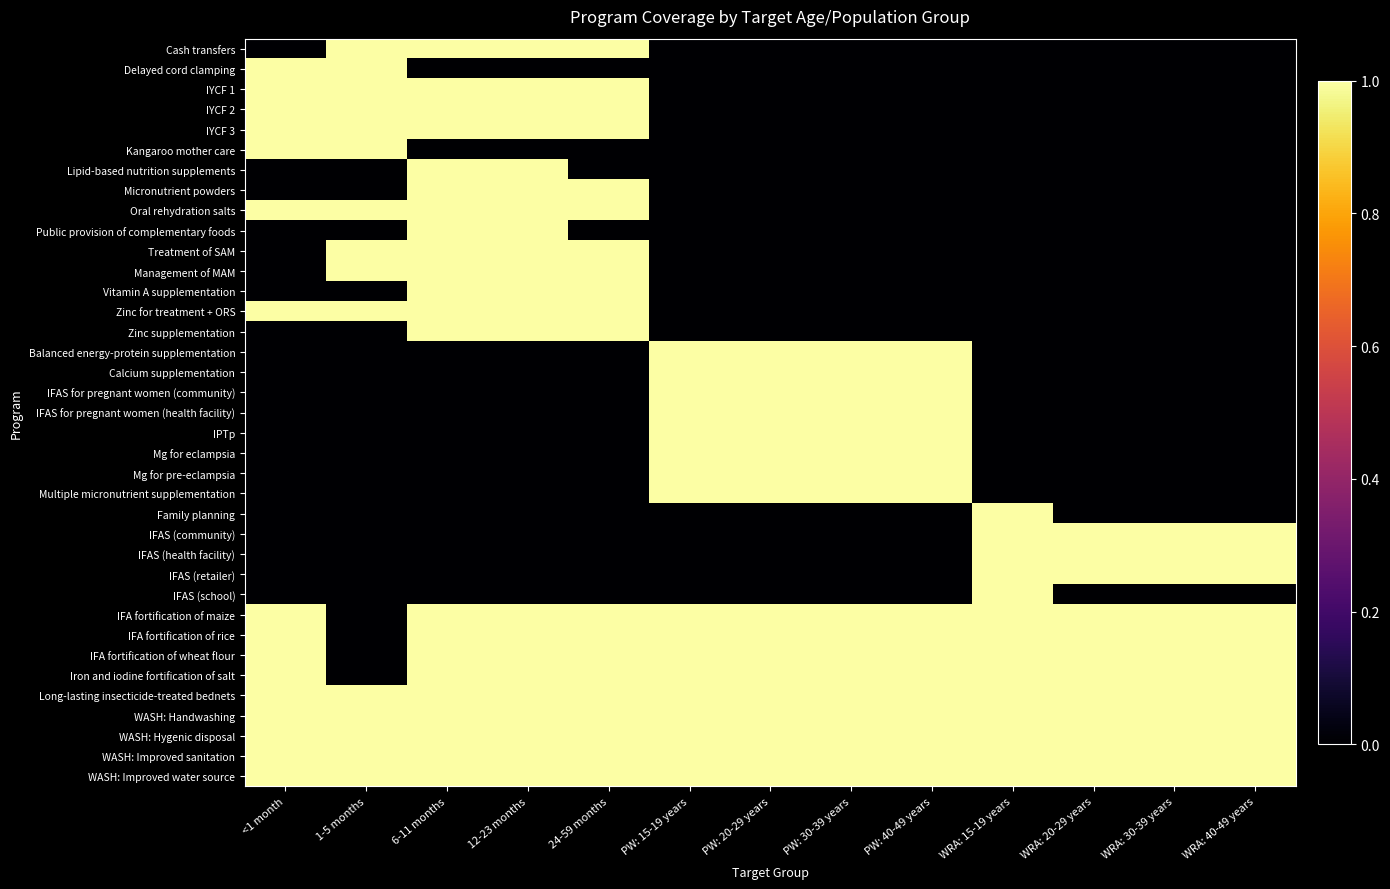

Reading left to right, extract all data points from this chart.

Cash transfers: <1 month=0	1-5 months=1	6-11 months=1	12-23 months=1	24-59 months=1	PW: 15-19 years=0	PW: 20-29 years=0	PW: 30-39 years=0	PW: 40-49 years=0	WRA: 15-19 years=0	WRA: 20-29 years=0	WRA: 30-39 years=0	WRA: 40-49 years=0
Delayed cord clamping: <1 month=1	1-5 months=1	6-11 months=0	12-23 months=0	24-59 months=0	PW: 15-19 years=0	PW: 20-29 years=0	PW: 30-39 years=0	PW: 40-49 years=0	WRA: 15-19 years=0	WRA: 20-29 years=0	WRA: 30-39 years=0	WRA: 40-49 years=0
IYCF 1: <1 month=1	1-5 months=1	6-11 months=1	12-23 months=1	24-59 months=1	PW: 15-19 years=0	PW: 20-29 years=0	PW: 30-39 years=0	PW: 40-49 years=0	WRA: 15-19 years=0	WRA: 20-29 years=0	WRA: 30-39 years=0	WRA: 40-49 years=0
IYCF 2: <1 month=1	1-5 months=1	6-11 months=1	12-23 months=1	24-59 months=1	PW: 15-19 years=0	PW: 20-29 years=0	PW: 30-39 years=0	PW: 40-49 years=0	WRA: 15-19 years=0	WRA: 20-29 years=0	WRA: 30-39 years=0	WRA: 40-49 years=0
IYCF 3: <1 month=1	1-5 months=1	6-11 months=1	12-23 months=1	24-59 months=1	PW: 15-19 years=0	PW: 20-29 years=0	PW: 30-39 years=0	PW: 40-49 years=0	WRA: 15-19 years=0	WRA: 20-29 years=0	WRA: 30-39 years=0	WRA: 40-49 years=0
Kangaroo mother care: <1 month=1	1-5 months=1	6-11 months=0	12-23 months=0	24-59 months=0	PW: 15-19 years=0	PW: 20-29 years=0	PW: 30-39 years=0	PW: 40-49 years=0	WRA: 15-19 years=0	WRA: 20-29 years=0	WRA: 30-39 years=0	WRA: 40-49 years=0
Lipid-based nutrition supplements: <1 month=0	1-5 months=0	6-11 months=1	12-23 months=1	24-59 months=0	PW: 15-19 years=0	PW: 20-29 years=0	PW: 30-39 years=0	PW: 40-49 years=0	WRA: 15-19 years=0	WRA: 20-29 years=0	WRA: 30-39 years=0	WRA: 40-49 years=0
Micronutrient powders: <1 month=0	1-5 months=0	6-11 months=1	12-23 months=1	24-59 months=1	PW: 15-19 years=0	PW: 20-29 years=0	PW: 30-39 years=0	PW: 40-49 years=0	WRA: 15-19 years=0	WRA: 20-29 years=0	WRA: 30-39 years=0	WRA: 40-49 years=0
Oral rehydration salts: <1 month=1	1-5 months=1	6-11 months=1	12-23 months=1	24-59 months=1	PW: 15-19 years=0	PW: 20-29 years=0	PW: 30-39 years=0	PW: 40-49 years=0	WRA: 15-19 years=0	WRA: 20-29 years=0	WRA: 30-39 years=0	WRA: 40-49 years=0
Public provision of complementary foods: <1 month=0	1-5 months=0	6-11 months=1	12-23 months=1	24-59 months=0	PW: 15-19 years=0	PW: 20-29 years=0	PW: 30-39 years=0	PW: 40-49 years=0	WRA: 15-19 years=0	WRA: 20-29 years=0	WRA: 30-39 years=0	WRA: 40-49 years=0
Treatment of SAM: <1 month=0	1-5 months=1	6-11 months=1	12-23 months=1	24-59 months=1	PW: 15-19 years=0	PW: 20-29 years=0	PW: 30-39 years=0	PW: 40-49 years=0	WRA: 15-19 years=0	WRA: 20-29 years=0	WRA: 30-39 years=0	WRA: 40-49 years=0
Management of MAM: <1 month=0	1-5 months=1	6-11 months=1	12-23 months=1	24-59 months=1	PW: 15-19 years=0	PW: 20-29 years=0	PW: 30-39 years=0	PW: 40-49 years=0	WRA: 15-19 years=0	WRA: 20-29 years=0	WRA: 30-39 years=0	WRA: 40-49 years=0
Vitamin A supplementation: <1 month=0	1-5 months=0	6-11 months=1	12-23 months=1	24-59 months=1	PW: 15-19 years=0	PW: 20-29 years=0	PW: 30-39 years=0	PW: 40-49 years=0	WRA: 15-19 years=0	WRA: 20-29 years=0	WRA: 30-39 years=0	WRA: 40-49 years=0
Zinc for treatment + ORS: <1 month=1	1-5 months=1	6-11 months=1	12-23 months=1	24-59 months=1	PW: 15-19 years=0	PW: 20-29 years=0	PW: 30-39 years=0	PW: 40-49 years=0	WRA: 15-19 years=0	WRA: 20-29 years=0	WRA: 30-39 years=0	WRA: 40-49 years=0
Zinc supplementation: <1 month=0	1-5 months=0	6-11 months=1	12-23 months=1	24-59 months=1	PW: 15-19 years=0	PW: 20-29 years=0	PW: 30-39 years=0	PW: 40-49 years=0	WRA: 15-19 years=0	WRA: 20-29 years=0	WRA: 30-39 years=0	WRA: 40-49 years=0
Balanced energy-protein supplementation: <1 month=0	1-5 months=0	6-11 months=0	12-23 months=0	24-59 months=0	PW: 15-19 years=1	PW: 20-29 years=1	PW: 30-39 years=1	PW: 40-49 years=1	WRA: 15-19 years=0	WRA: 20-29 years=0	WRA: 30-39 years=0	WRA: 40-49 years=0
Calcium supplementation: <1 month=0	1-5 months=0	6-11 months=0	12-23 months=0	24-59 months=0	PW: 15-19 years=1	PW: 20-29 years=1	PW: 30-39 years=1	PW: 40-49 years=1	WRA: 15-19 years=0	WRA: 20-29 years=0	WRA: 30-39 years=0	WRA: 40-49 years=0
IFAS for pregnant women (community): <1 month=0	1-5 months=0	6-11 months=0	12-23 months=0	24-59 months=0	PW: 15-19 years=1	PW: 20-29 years=1	PW: 30-39 years=1	PW: 40-49 years=1	WRA: 15-19 years=0	WRA: 20-29 years=0	WRA: 30-39 years=0	WRA: 40-49 years=0
IFAS for pregnant women (health facility): <1 month=0	1-5 months=0	6-11 months=0	12-23 months=0	24-59 months=0	PW: 15-19 years=1	PW: 20-29 years=1	PW: 30-39 years=1	PW: 40-49 years=1	WRA: 15-19 years=0	WRA: 20-29 years=0	WRA: 30-39 years=0	WRA: 40-49 years=0
IPTp: <1 month=0	1-5 months=0	6-11 months=0	12-23 months=0	24-59 months=0	PW: 15-19 years=1	PW: 20-29 years=1	PW: 30-39 years=1	PW: 40-49 years=1	WRA: 15-19 years=0	WRA: 20-29 years=0	WRA: 30-39 years=0	WRA: 40-49 years=0
Mg for eclampsia: <1 month=0	1-5 months=0	6-11 months=0	12-23 months=0	24-59 months=0	PW: 15-19 years=1	PW: 20-29 years=1	PW: 30-39 years=1	PW: 40-49 years=1	WRA: 15-19 years=0	WRA: 20-29 years=0	WRA: 30-39 years=0	WRA: 40-49 years=0
Mg for pre-eclampsia: <1 month=0	1-5 months=0	6-11 months=0	12-23 months=0	24-59 months=0	PW: 15-19 years=1	PW: 20-29 years=1	PW: 30-39 years=1	PW: 40-49 years=1	WRA: 15-19 years=0	WRA: 20-29 years=0	WRA: 30-39 years=0	WRA: 40-49 years=0
Multiple micronutrient supplementation: <1 month=0	1-5 months=0	6-11 months=0	12-23 months=0	24-59 months=0	PW: 15-19 years=1	PW: 20-29 years=1	PW: 30-39 years=1	PW: 40-49 years=1	WRA: 15-19 years=0	WRA: 20-29 years=0	WRA: 30-39 years=0	WRA: 40-49 years=0
Family planning: <1 month=0	1-5 months=0	6-11 months=0	12-23 months=0	24-59 months=0	PW: 15-19 years=0	PW: 20-29 years=0	PW: 30-39 years=0	PW: 40-49 years=0	WRA: 15-19 years=1	WRA: 20-29 years=0	WRA: 30-39 years=0	WRA: 40-49 years=0
IFAS (community): <1 month=0	1-5 months=0	6-11 months=0	12-23 months=0	24-59 months=0	PW: 15-19 years=0	PW: 20-29 years=0	PW: 30-39 years=0	PW: 40-49 years=0	WRA: 15-19 years=1	WRA: 20-29 years=1	WRA: 30-39 years=1	WRA: 40-49 years=1
IFAS (health facility): <1 month=0	1-5 months=0	6-11 months=0	12-23 months=0	24-59 months=0	PW: 15-19 years=0	PW: 20-29 years=0	PW: 30-39 years=0	PW: 40-49 years=0	WRA: 15-19 years=1	WRA: 20-29 years=1	WRA: 30-39 years=1	WRA: 40-49 years=1
IFAS (retailer): <1 month=0	1-5 months=0	6-11 months=0	12-23 months=0	24-59 months=0	PW: 15-19 years=0	PW: 20-29 years=0	PW: 30-39 years=0	PW: 40-49 years=0	WRA: 15-19 years=1	WRA: 20-29 years=1	WRA: 30-39 years=1	WRA: 40-49 years=1
IFAS (school): <1 month=0	1-5 months=0	6-11 months=0	12-23 months=0	24-59 months=0	PW: 15-19 years=0	PW: 20-29 years=0	PW: 30-39 years=0	PW: 40-49 years=0	WRA: 15-19 years=1	WRA: 20-29 years=0	WRA: 30-39 years=0	WRA: 40-49 years=0
IFA fortification of maize: <1 month=1	1-5 months=0	6-11 months=1	12-23 months=1	24-59 months=1	PW: 15-19 years=1	PW: 20-29 years=1	PW: 30-39 years=1	PW: 40-49 years=1	WRA: 15-19 years=1	WRA: 20-29 years=1	WRA: 30-39 years=1	WRA: 40-49 years=1
IFA fortification of rice: <1 month=1	1-5 months=0	6-11 months=1	12-23 months=1	24-59 months=1	PW: 15-19 years=1	PW: 20-29 years=1	PW: 30-39 years=1	PW: 40-49 years=1	WRA: 15-19 years=1	WRA: 20-29 years=1	WRA: 30-39 years=1	WRA: 40-49 years=1
IFA fortification of wheat flour: <1 month=1	1-5 months=0	6-11 months=1	12-23 months=1	24-59 months=1	PW: 15-19 years=1	PW: 20-29 years=1	PW: 30-39 years=1	PW: 40-49 years=1	WRA: 15-19 years=1	WRA: 20-29 years=1	WRA: 30-39 years=1	WRA: 40-49 years=1
Iron and iodine fortification of salt: <1 month=1	1-5 months=0	6-11 months=1	12-23 months=1	24-59 months=1	PW: 15-19 years=1	PW: 20-29 years=1	PW: 30-39 years=1	PW: 40-49 years=1	WRA: 15-19 years=1	WRA: 20-29 years=1	WRA: 30-39 years=1	WRA: 40-49 years=1
Long-lasting insecticide-treated bednets: <1 month=1	1-5 months=1	6-11 months=1	12-23 months=1	24-59 months=1	PW: 15-19 years=1	PW: 20-29 years=1	PW: 30-39 years=1	PW: 40-49 years=1	WRA: 15-19 years=1	WRA: 20-29 years=1	WRA: 30-39 years=1	WRA: 40-49 years=1
WASH: Handwashing: <1 month=1	1-5 months=1	6-11 months=1	12-23 months=1	24-59 months=1	PW: 15-19 years=1	PW: 20-29 years=1	PW: 30-39 years=1	PW: 40-49 years=1	WRA: 15-19 years=1	WRA: 20-29 years=1	WRA: 30-39 years=1	WRA: 40-49 years=1
WASH: Hygenic disposal: <1 month=1	1-5 months=1	6-11 months=1	12-23 months=1	24-59 months=1	PW: 15-19 years=1	PW: 20-29 years=1	PW: 30-39 years=1	PW: 40-49 years=1	WRA: 15-19 years=1	WRA: 20-29 years=1	WRA: 30-39 years=1	WRA: 40-49 years=1
WASH: Improved sanitation: <1 month=1	1-5 months=1	6-11 months=1	12-23 months=1	24-59 months=1	PW: 15-19 years=1	PW: 20-29 years=1	PW: 30-39 years=1	PW: 40-49 years=1	WRA: 15-19 years=1	WRA: 20-29 years=1	WRA: 30-39 years=1	WRA: 40-49 years=1
WASH: Improved water source: <1 month=1	1-5 months=1	6-11 months=1	12-23 months=1	24-59 months=1	PW: 15-19 years=1	PW: 20-29 years=1	PW: 30-39 years=1	PW: 40-49 years=1	WRA: 15-19 years=1	WRA: 20-29 years=1	WRA: 30-39 years=1	WRA: 40-49 years=1